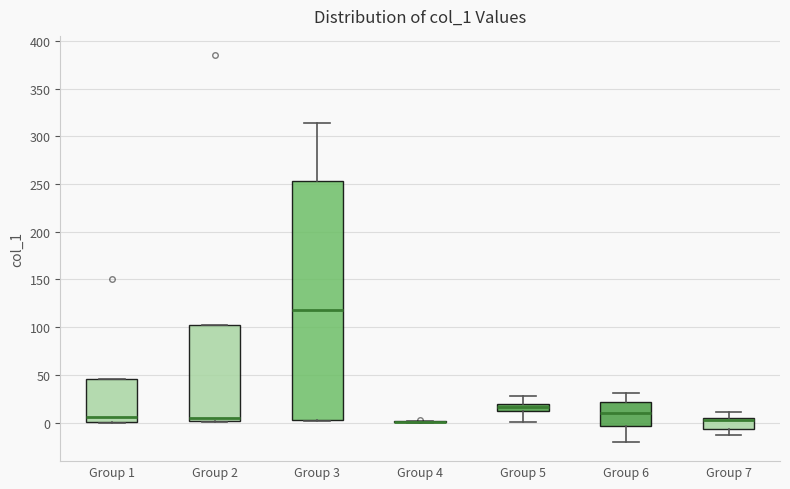

Reading left to right, transcribe this box plot: for each box, give where its median line is, the range the box spans, and where its two whiskers end, as read against the y-axis. The values are not printed on the chart, so give them approximately, as read against the axis.

Group 1: median 5, box 0 to 45, whiskers 0 to 45
Group 2: median 5, box 0 to 100, whiskers 0 to 100
Group 3: median 120, box 5 to 255, whiskers 0 to 315
Group 4: box collapsed to a line at 0, whiskers 0 to 0
Group 5: median 15, box 10 to 20, whiskers 0 to 30
Group 6: median 10, box -5 to 20, whiskers -20 to 30
Group 7: median 5 (just below the box's upper edge), box -5 to 5, whiskers -15 to 10